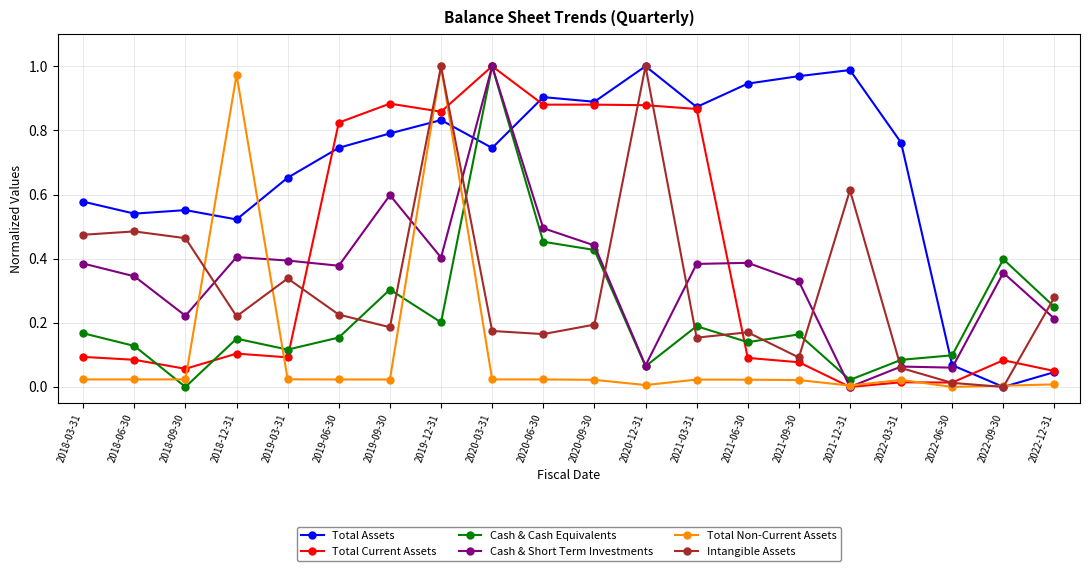

How many values in Total Current Assets are above zero?

19